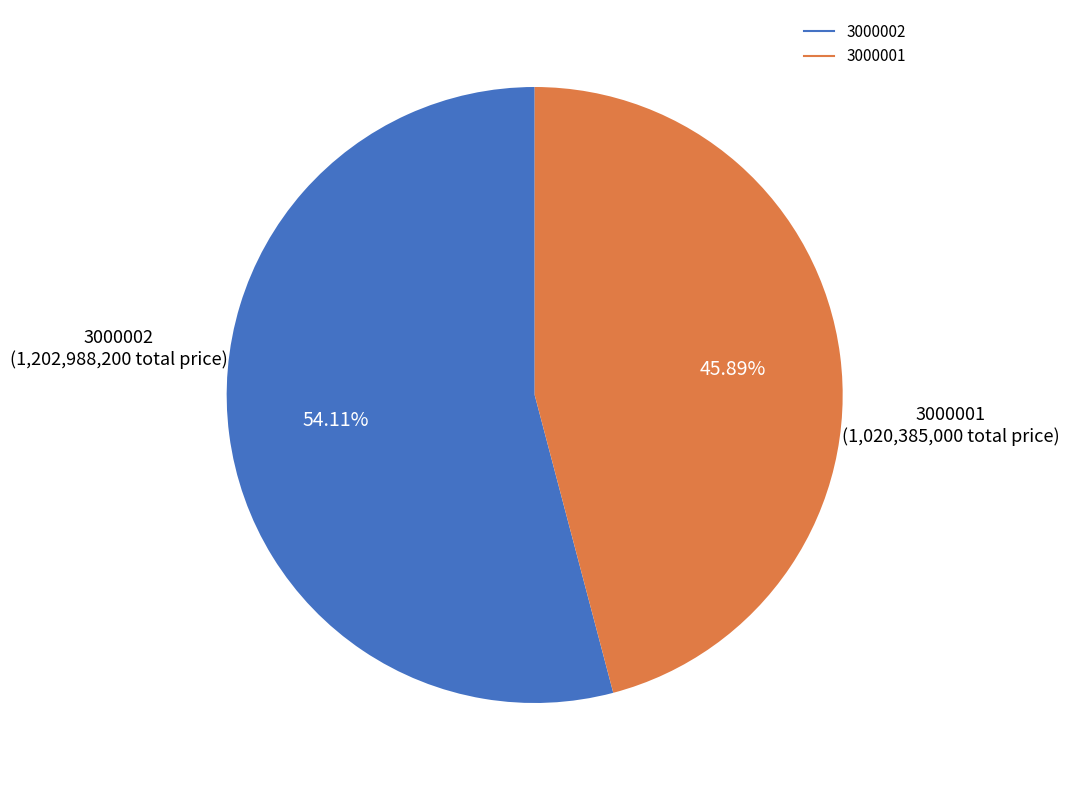

Is there any slice that represents more than half of the pie?

Yes